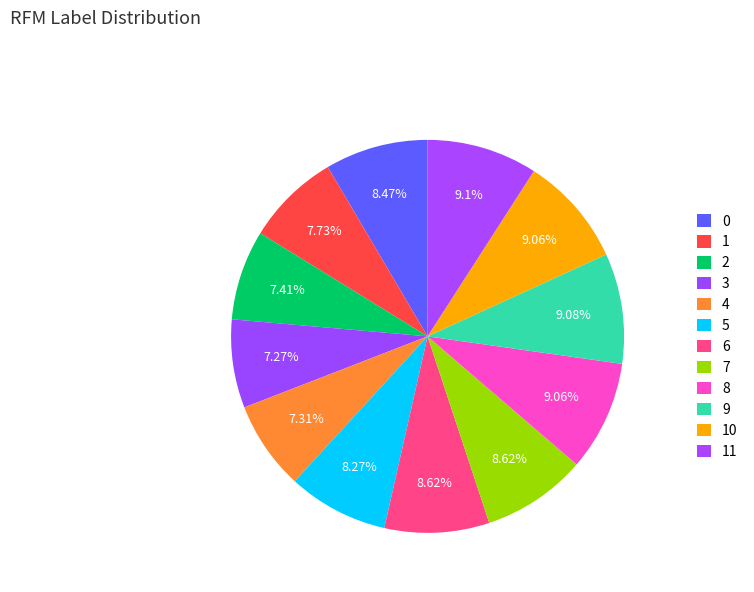

What percentage is the 9 slice, to the nearest percent?

9%